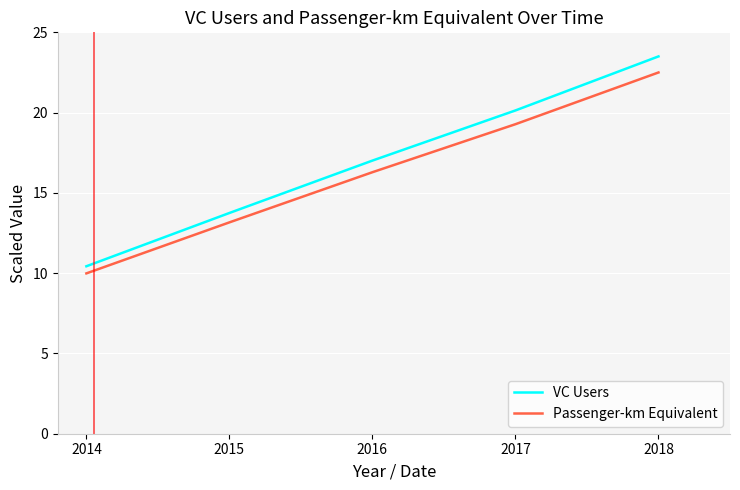

Which series has the largest range (max minus min)?

VC Users